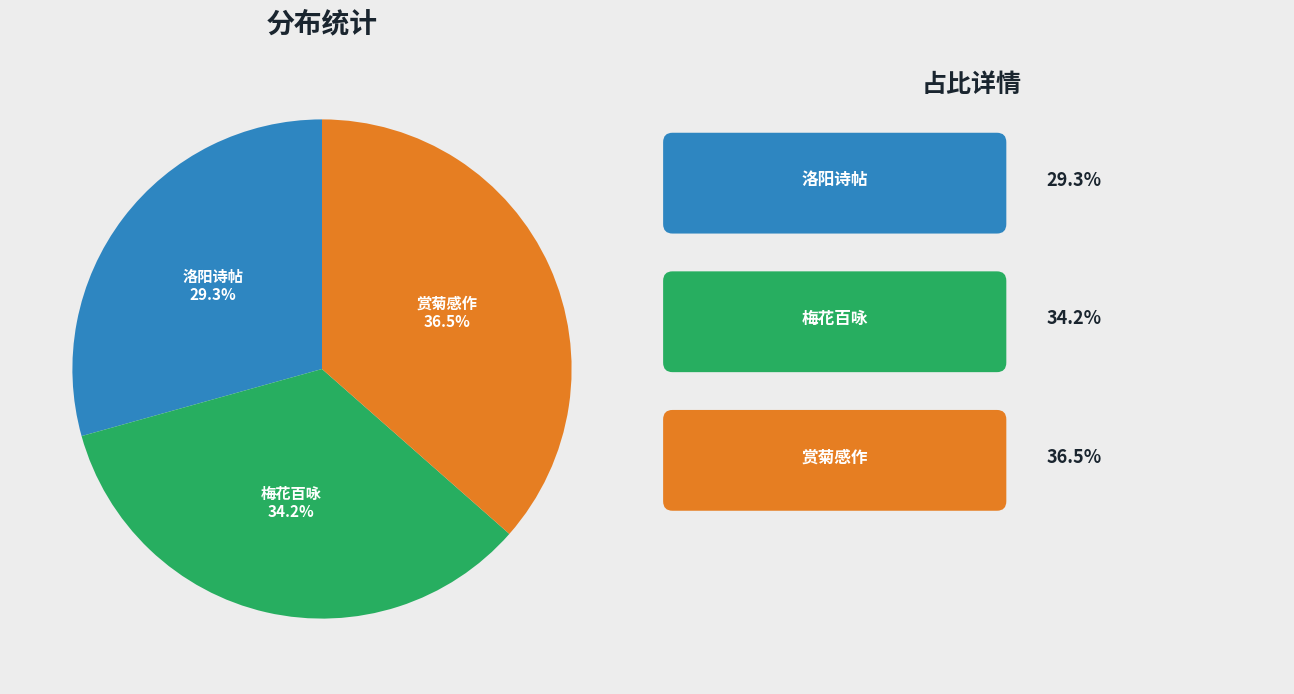

Is there a majority slice in this chart?

No